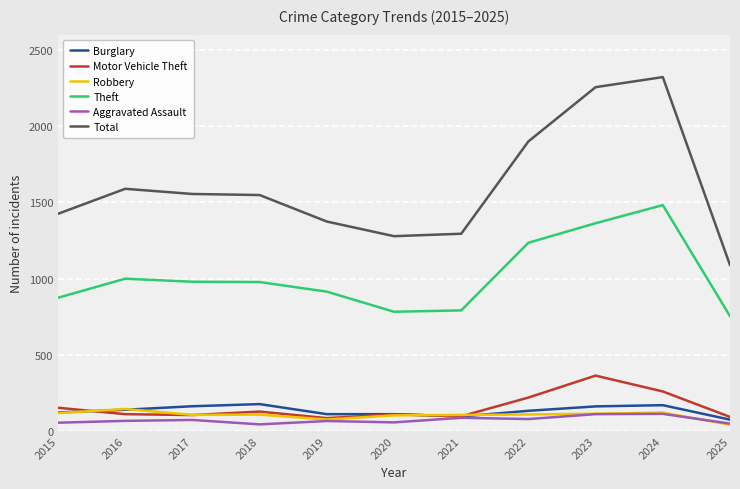

Is it true that Theft equals 1299 at 2019?

False